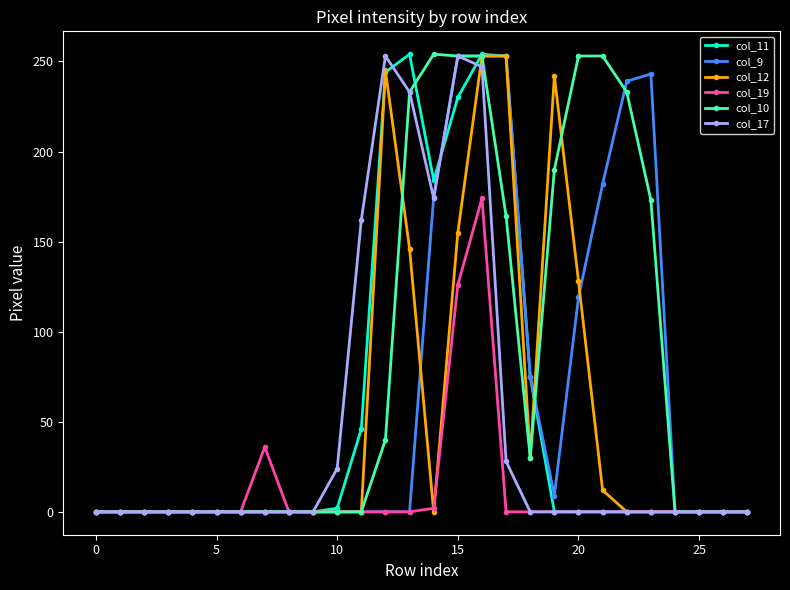

What is the greatest value displayed?

254